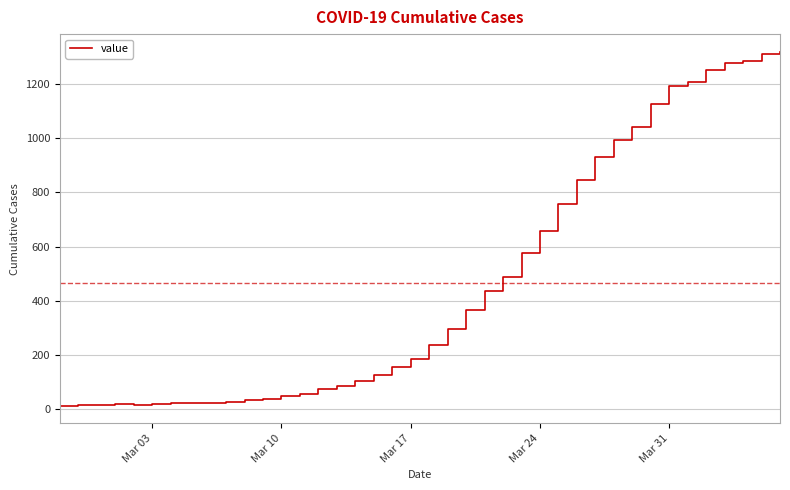

What is the greatest value displayed?

1319